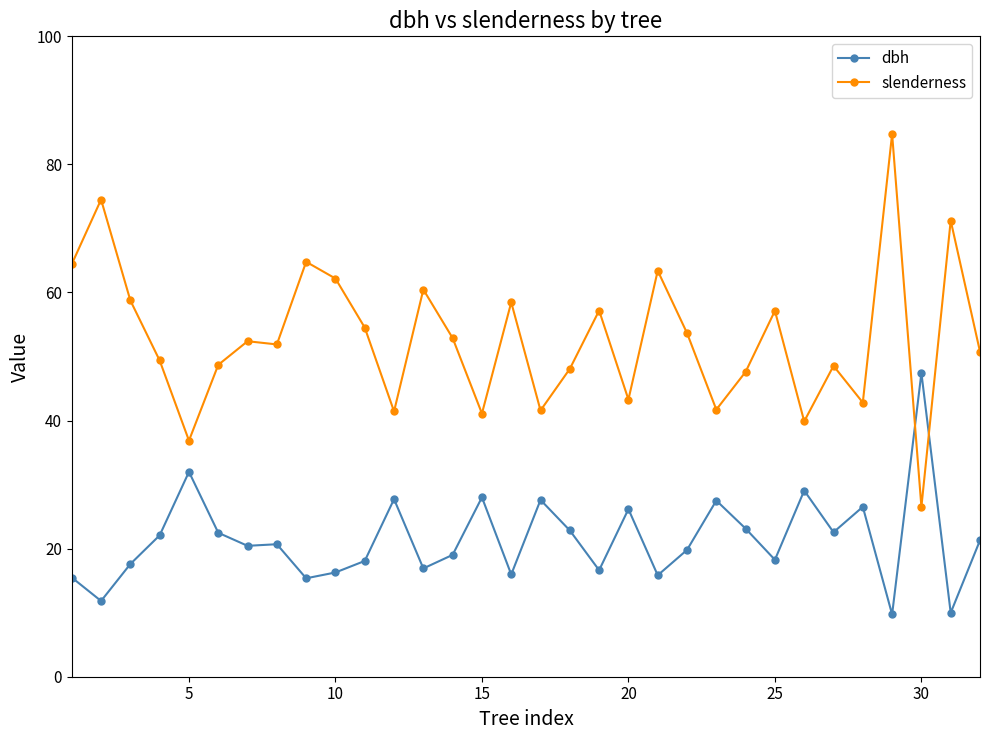

What is the average value of the slenderness series?

52.8